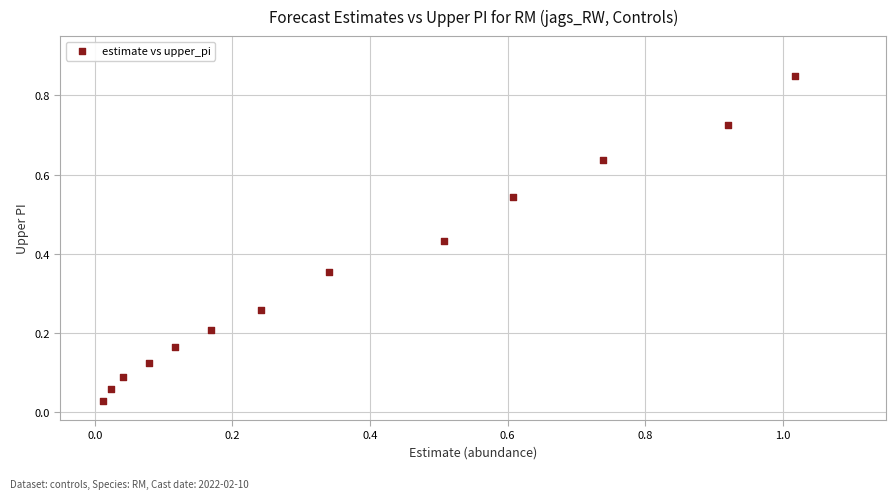

What is the range of X values (max minus min)?

1.0